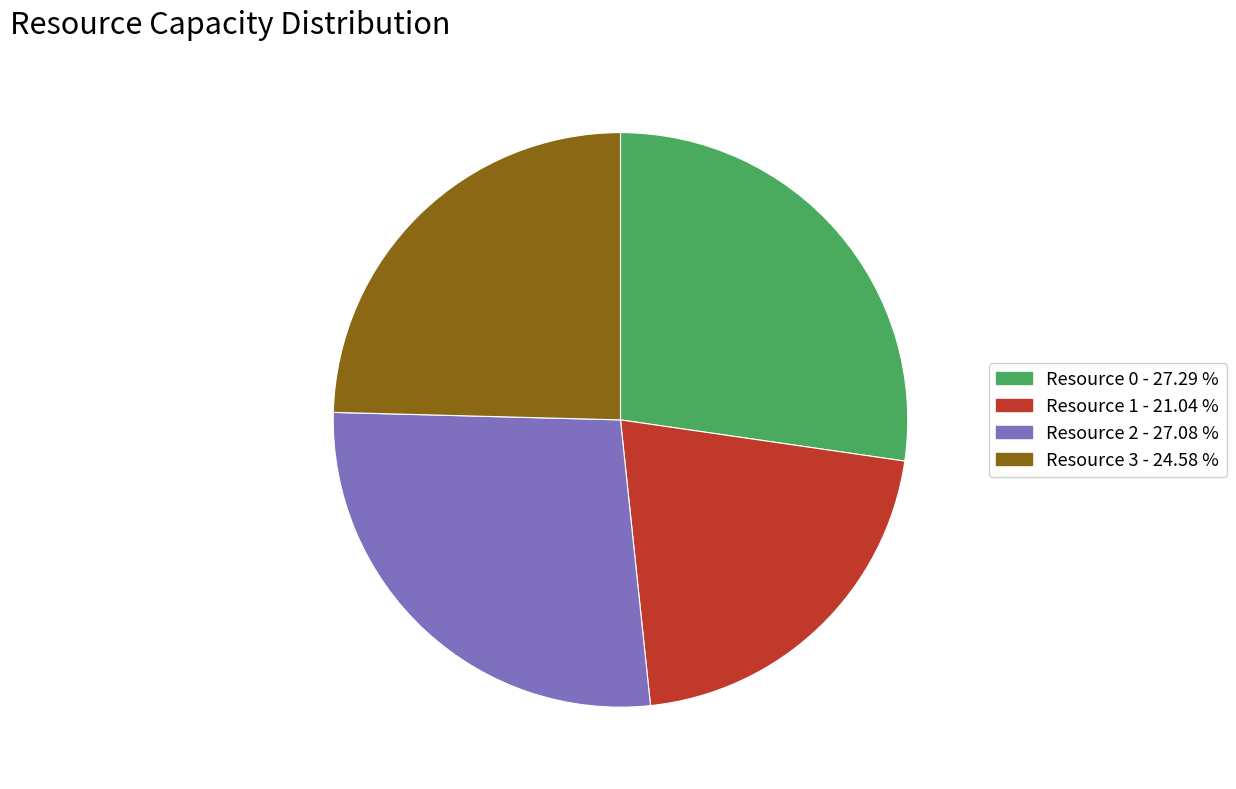

Does Resource 3 account for over 50% of the chart?

No